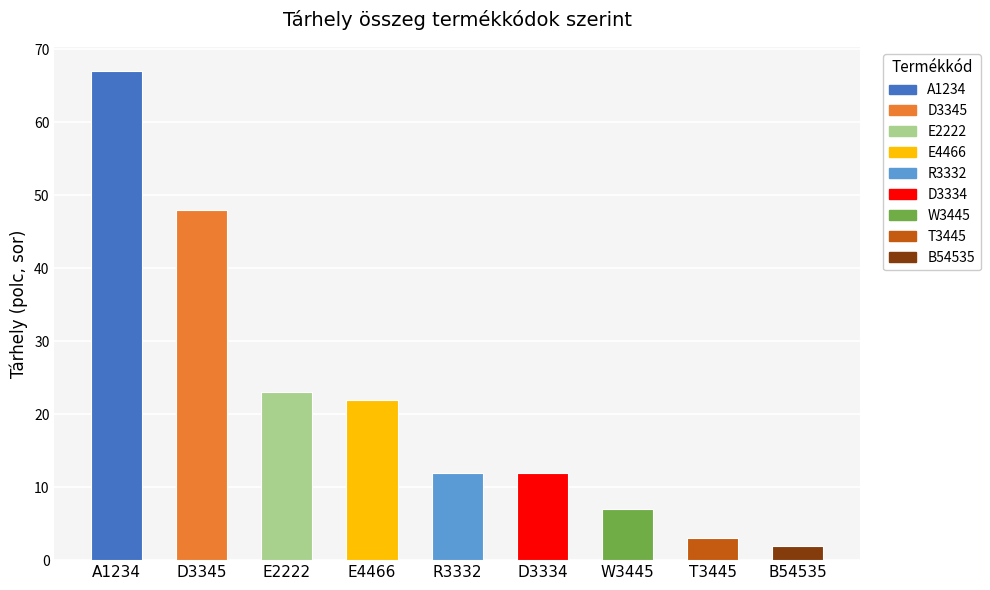

Reading right to left, transcribe all the data shown in this chart.

B54535=2	T3445=3	W3445=7	D3334=12	R3332=12	E4466=22	E2222=23	D3345=48	A1234=67